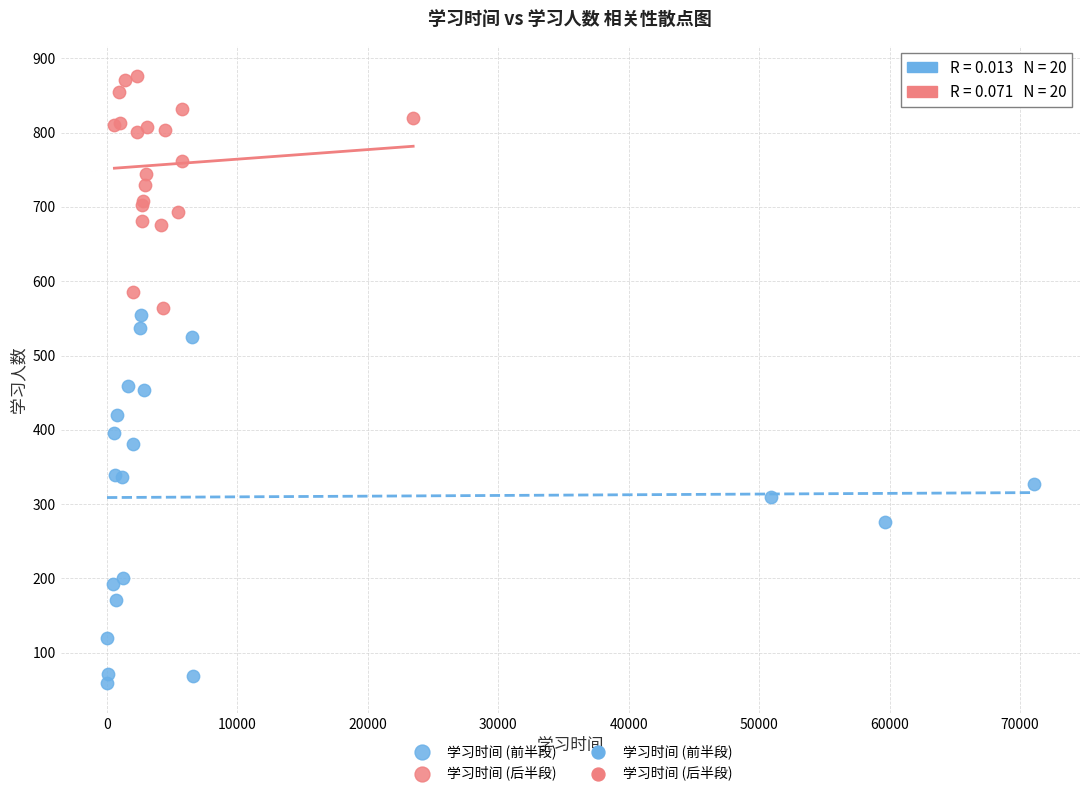

Which series has the widest spread of Y values?

学习时间 (前半段)